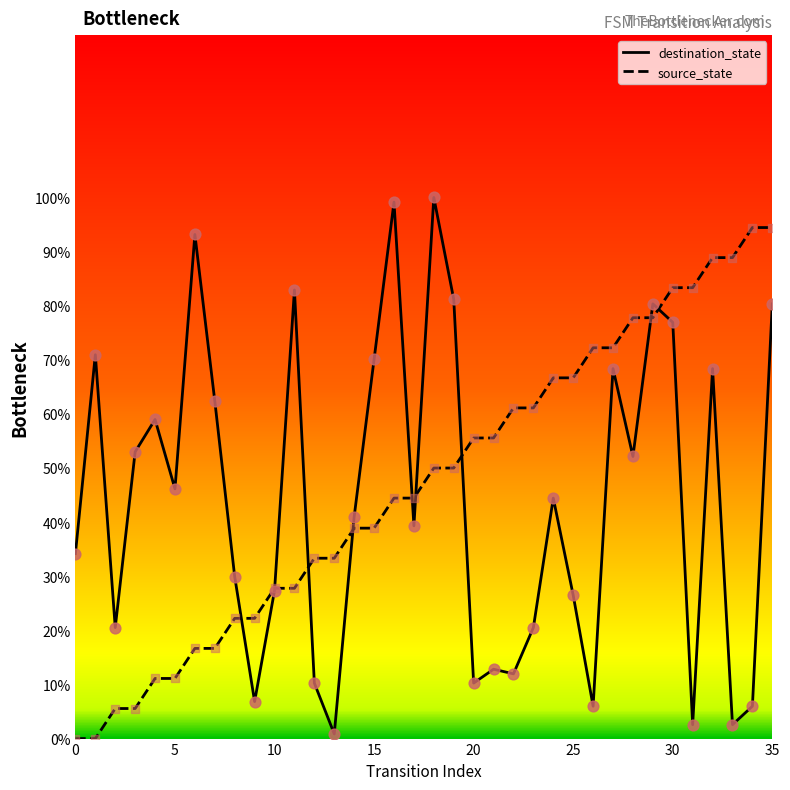

What is the greatest value displayed?

100.0